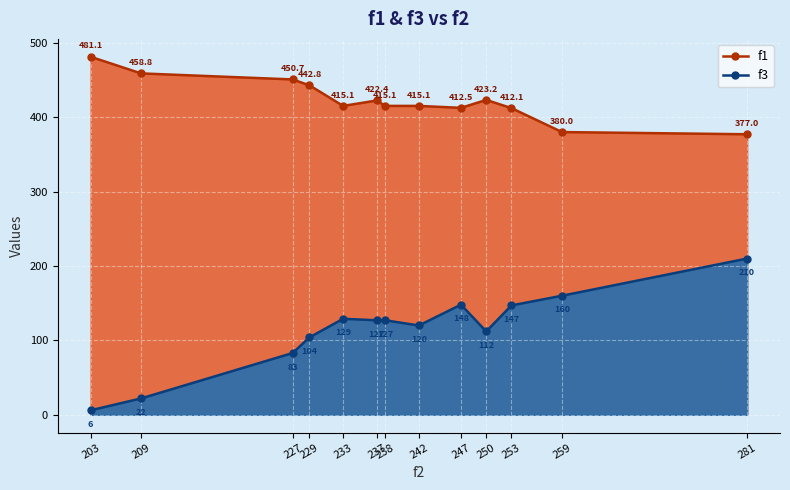

At which label is f1 closest to 429?

250